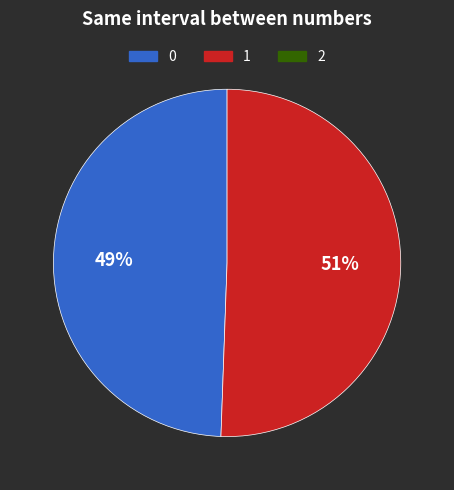

Is there a majority slice in this chart?

Yes